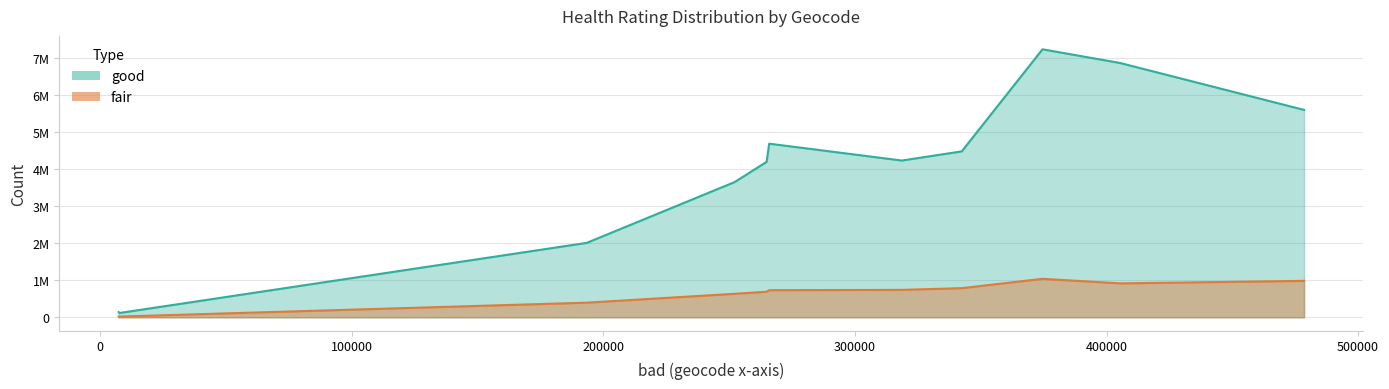

How many data points in good are above 4224868?

5